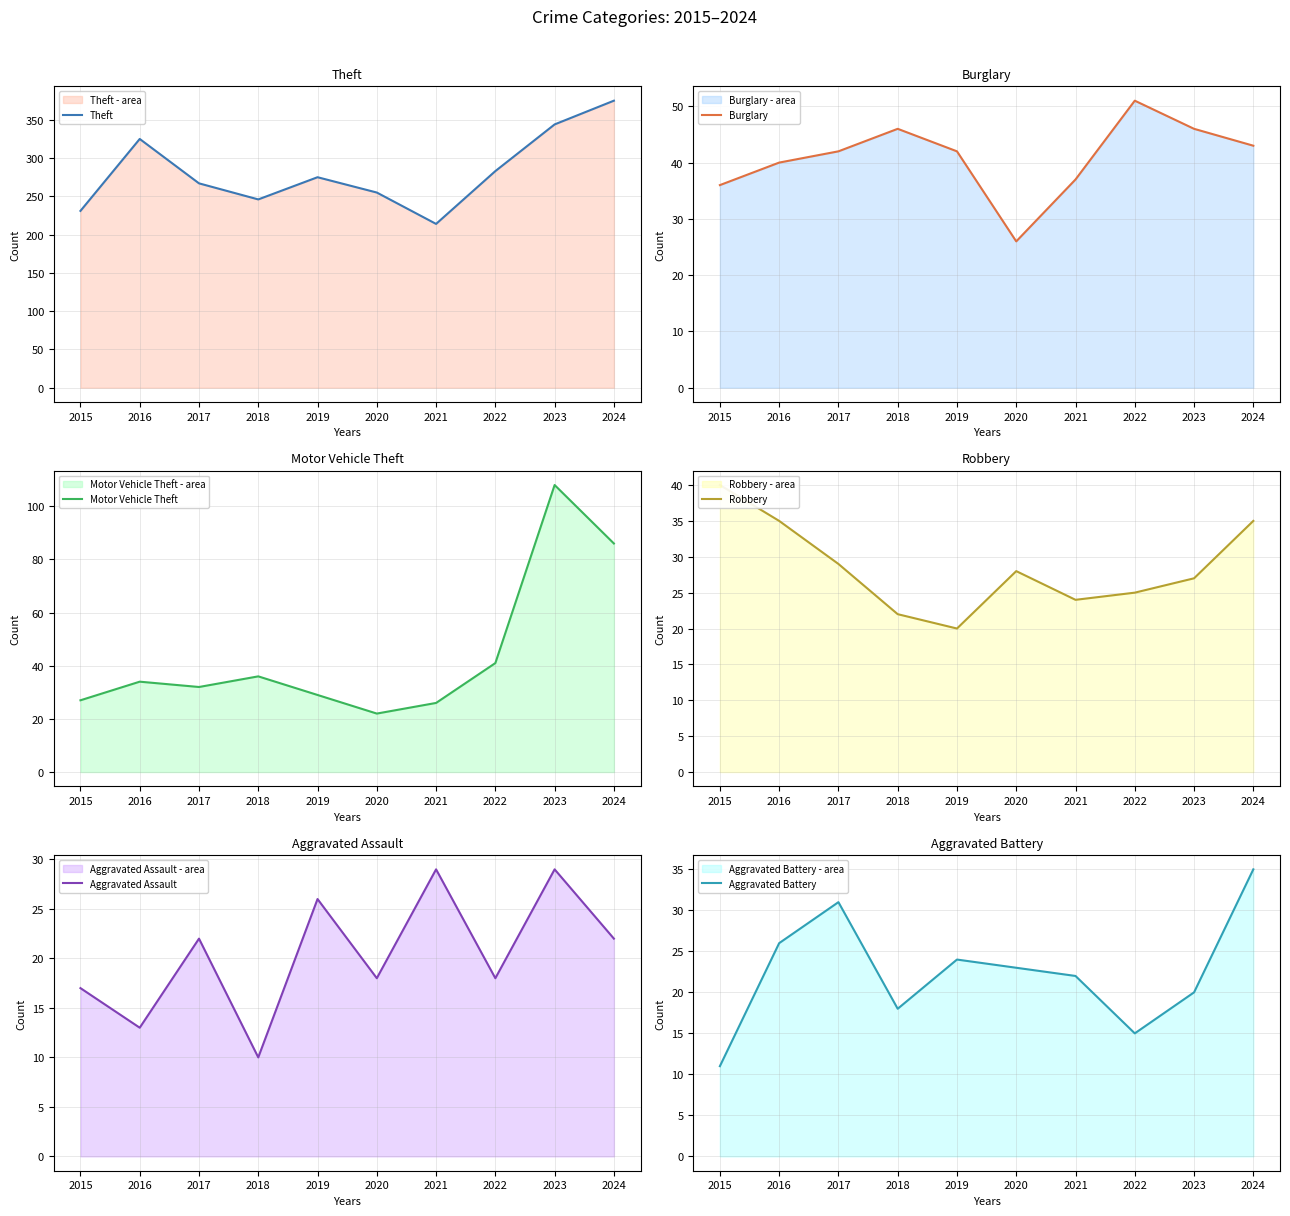

How many interior local valleys does the Motor Vehicle Theft series have?

2